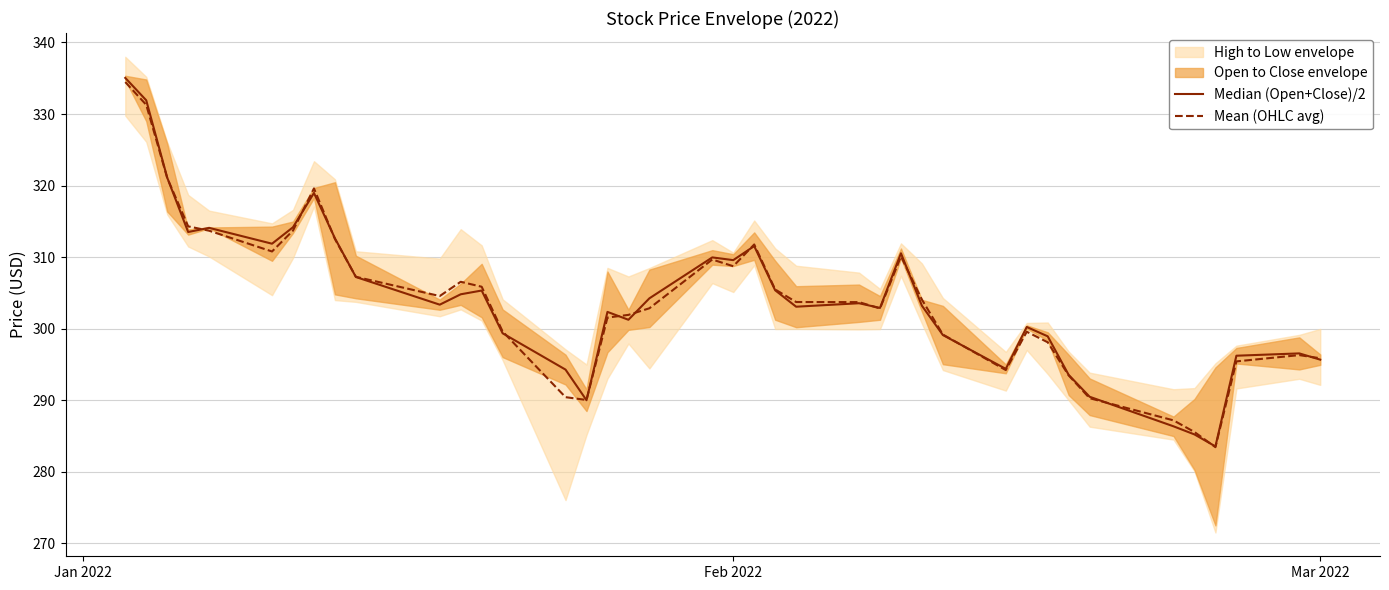

What is the lowest value of the Mean (OHLC avg) series?

283.4